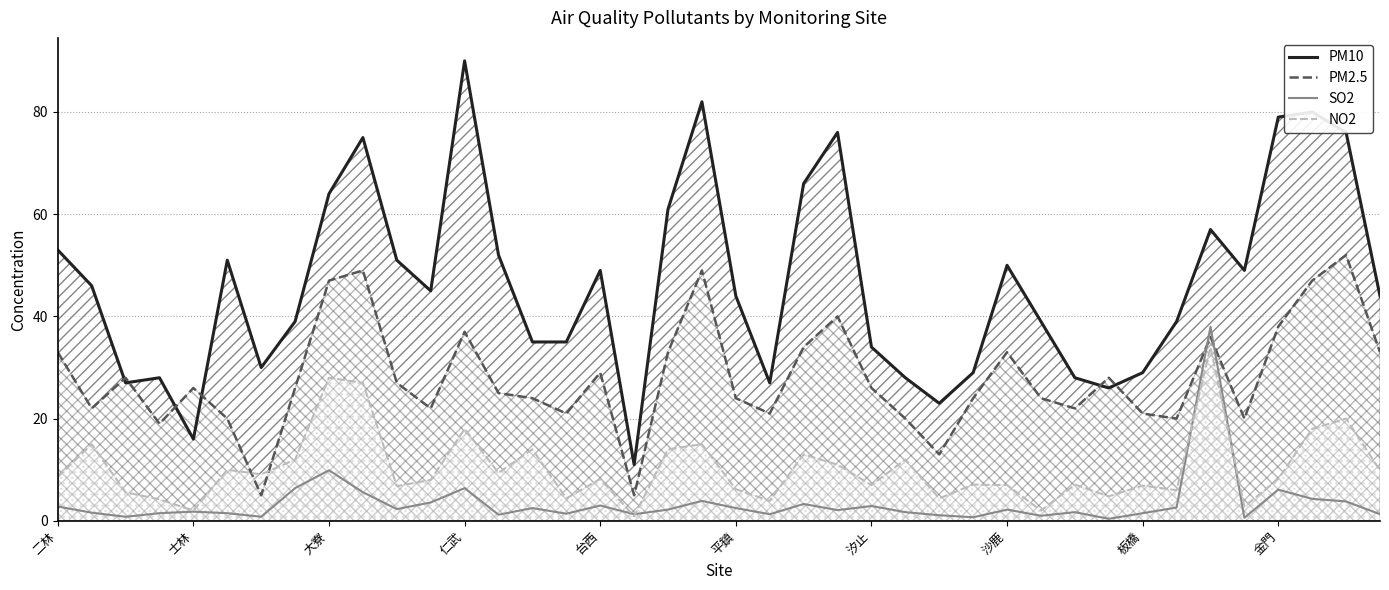

What is the minimum value shown in the chart?

0.4